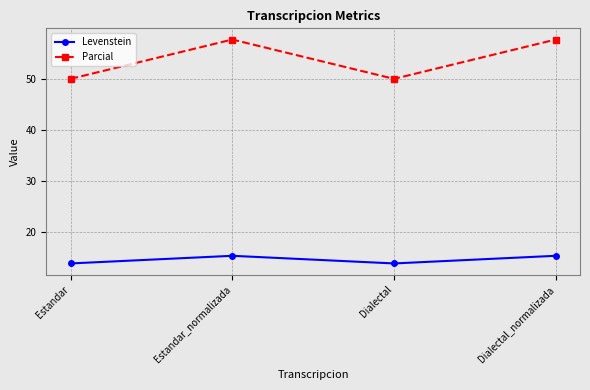

How many data points in Parcial are above 57?

2